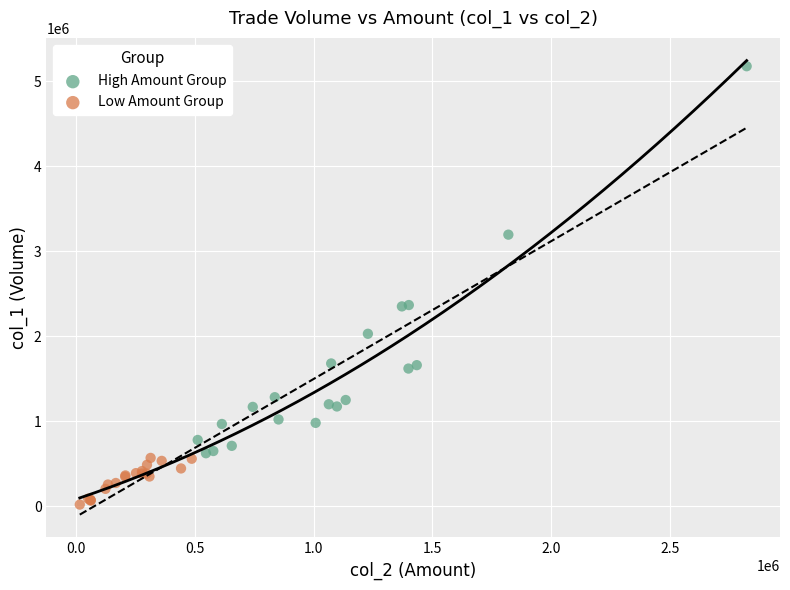

Which series contains the lowest Y value?

Low Amount Group